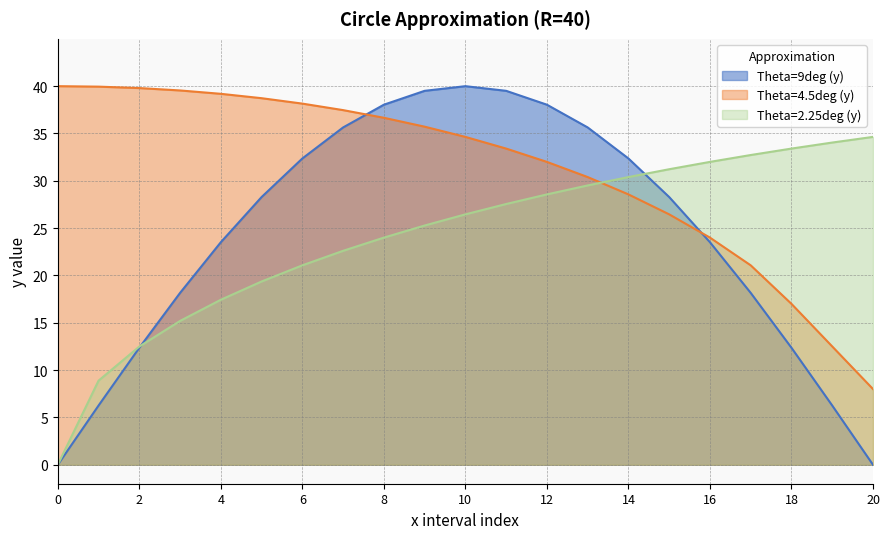

Does the chart display data point markers on the line(s)?

No